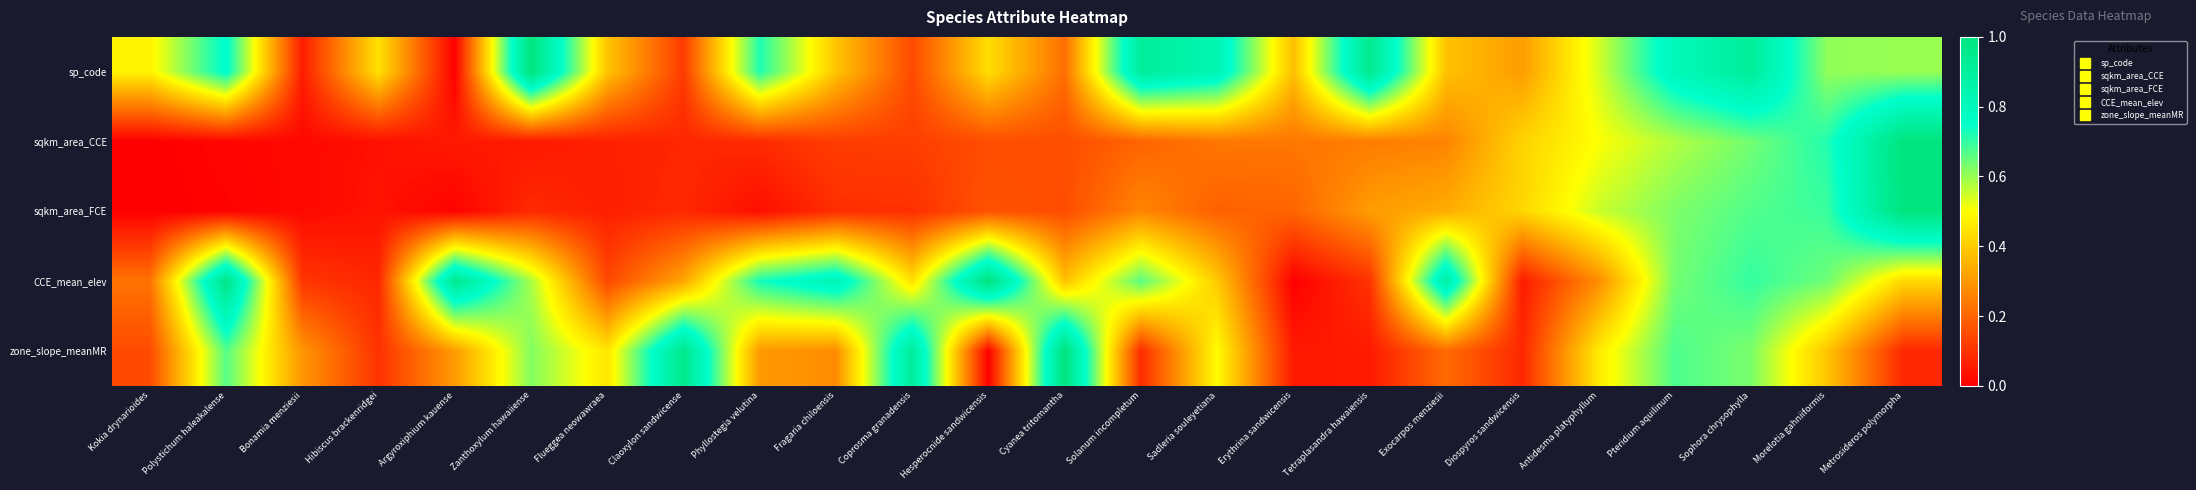

Which has a higher value, Kokia drynarioides or Bonamia menziesii?

Kokia drynarioides